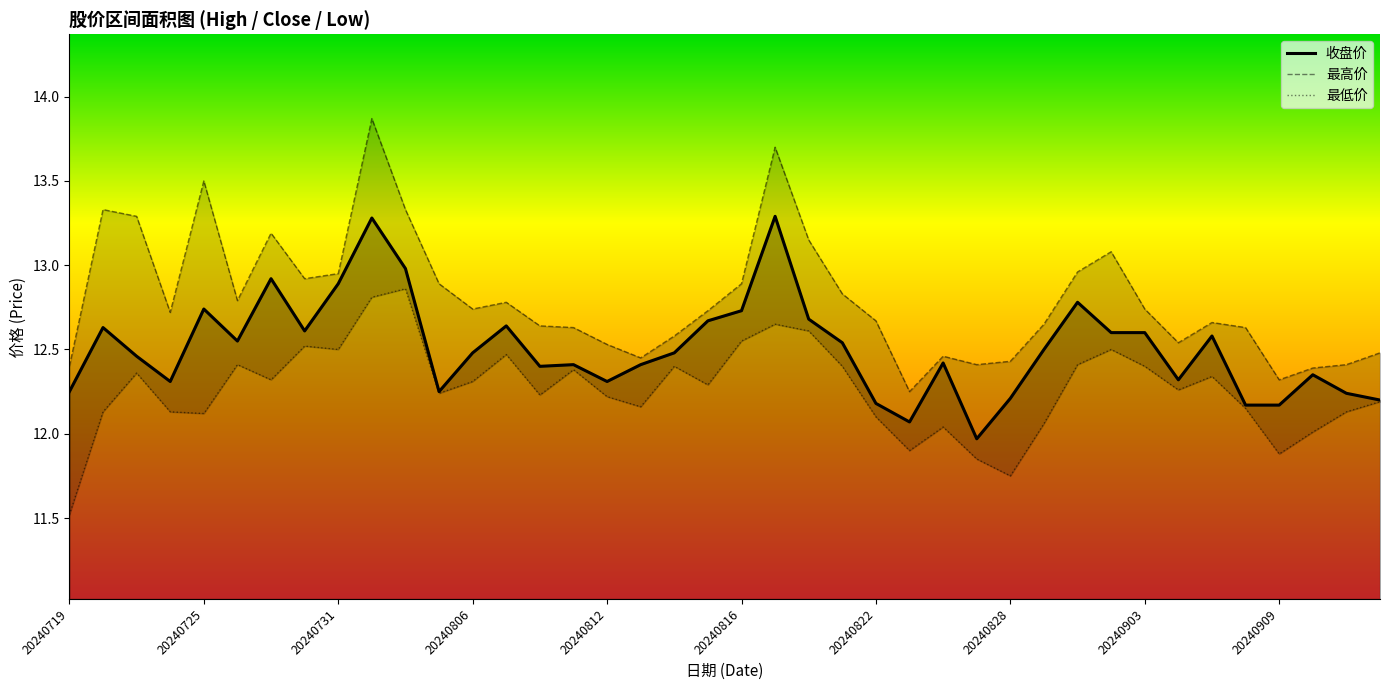

How many lines are shown in the chart?

3